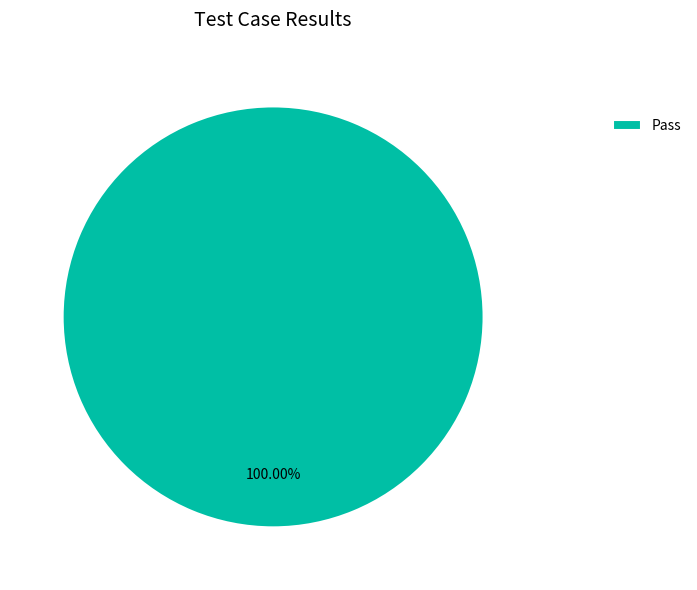

Is there any slice that represents more than half of the pie?

Yes